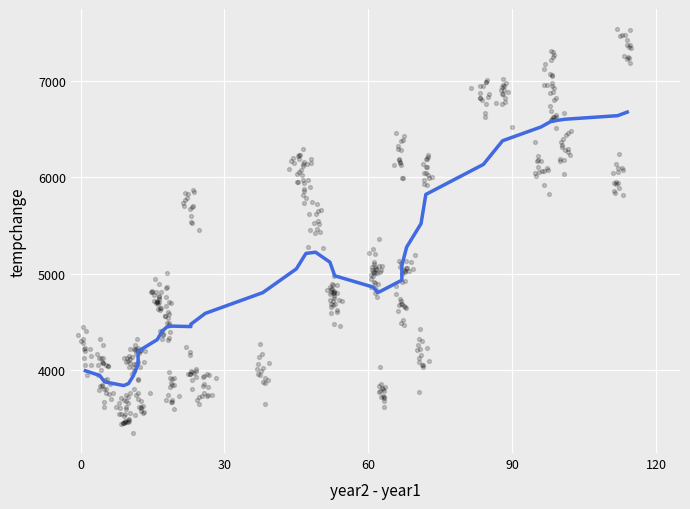

What is the range of Y values (max minus min)?

4189.7